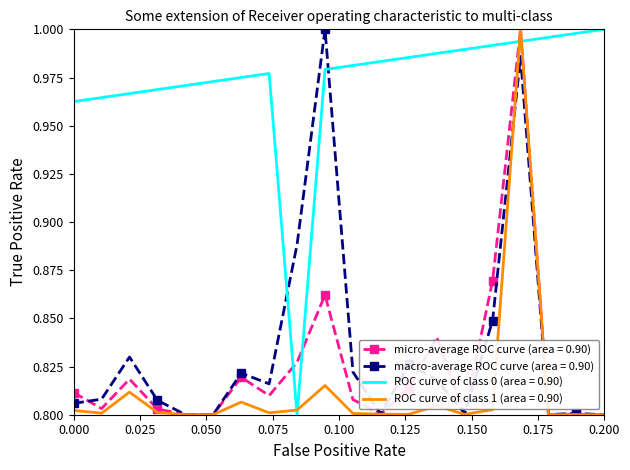

True or false: ROC curve of class 0 (area = 0.90) and macro-average ROC curve (area = 0.90) cross at least once.

True